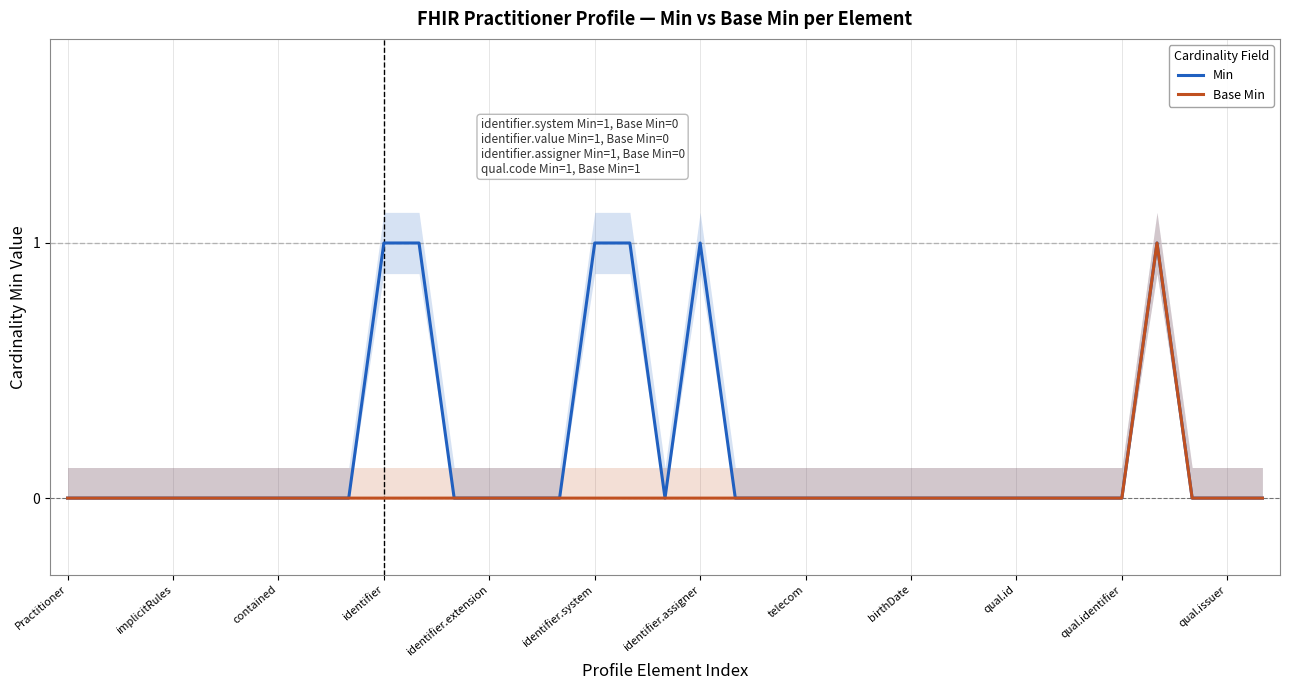

True or false: Base Min and Min intersect in this chart.

False